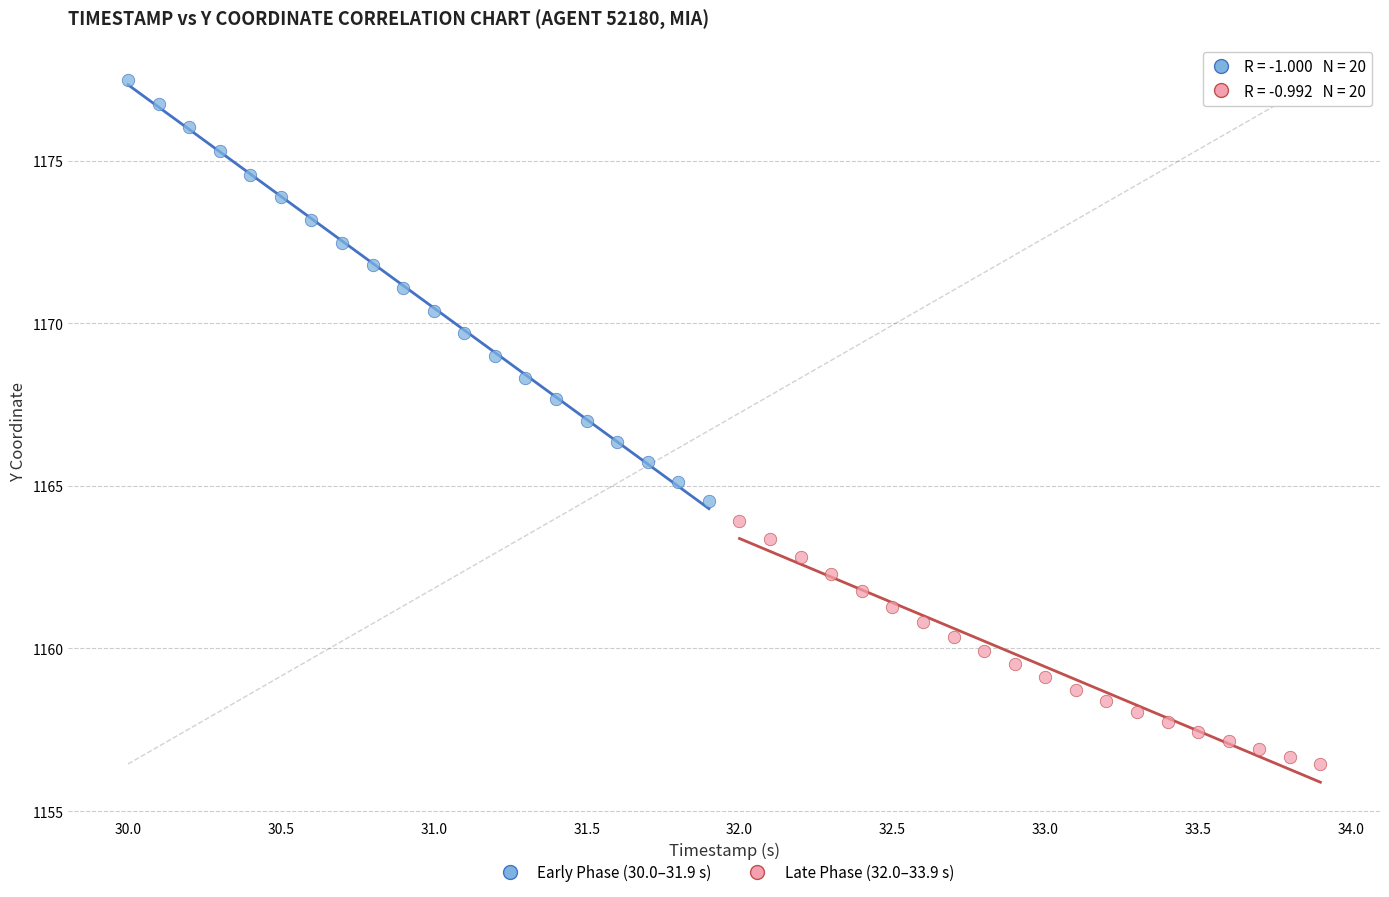

Which series reaches the minimum Y coordinate?

Late Phase (32.0–33.9 s)